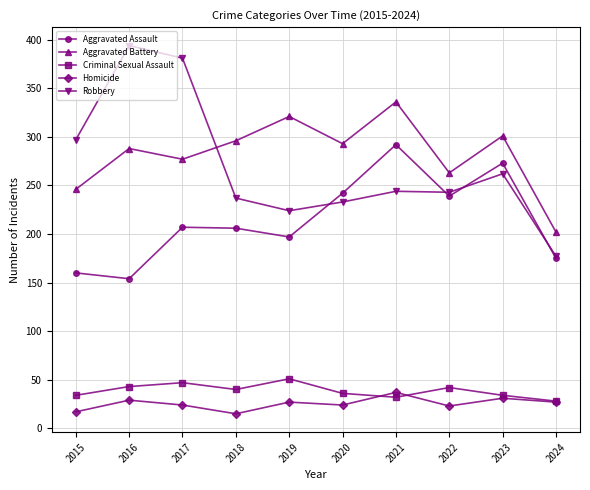

Count the number of data series in this chart.

5